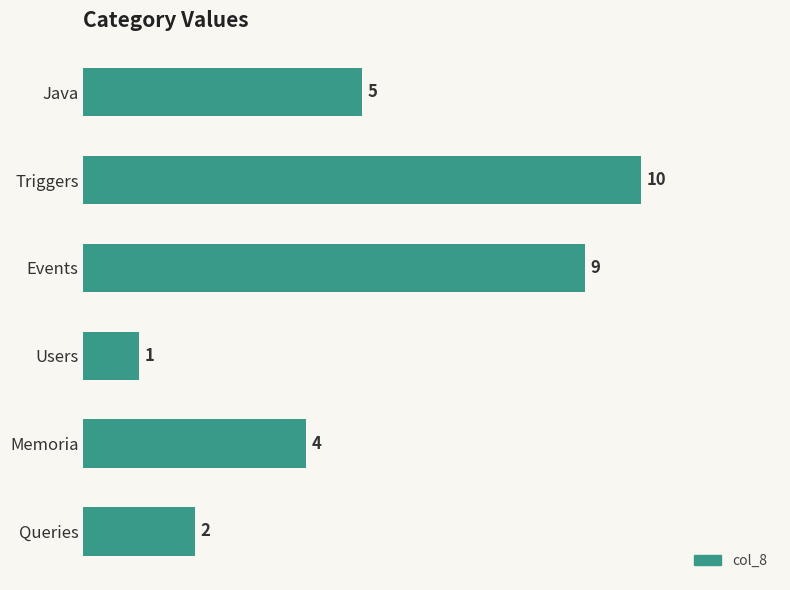

Does the chart contain stacked bars?

No